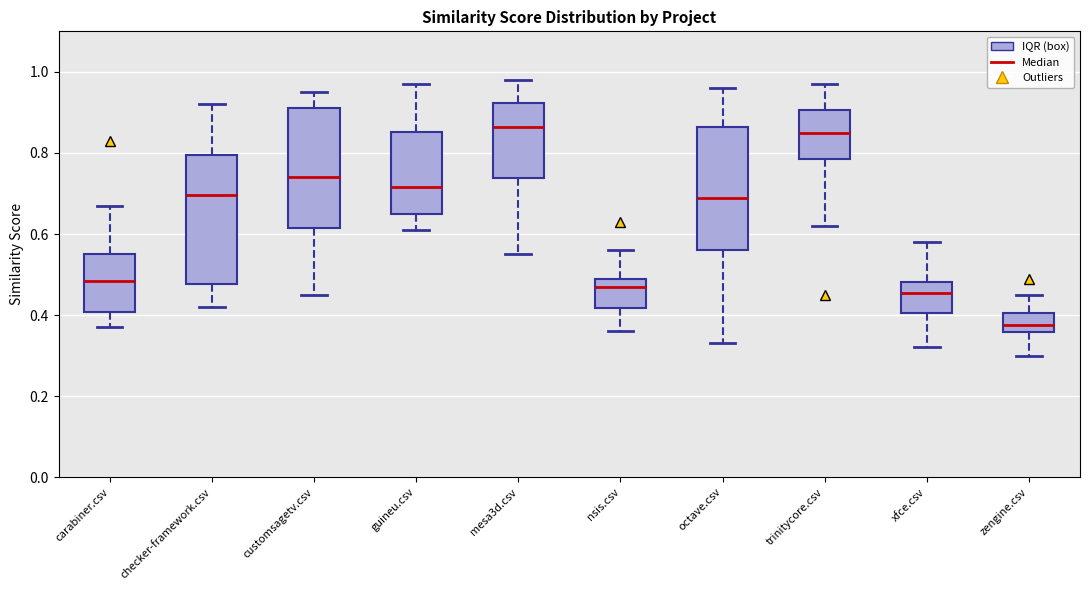

Reading left to right, read every box against the y-axis: the position of its median line, the range the box covers, and the ends of its whiskers. The values are not printed on the chart, so give them approximately, as read against the axis.

carabiner.csv: median 0.48, box 0.40 to 0.56, whiskers 0.38 to 0.68
checker-framework.csv: median 0.70, box 0.48 to 0.80, whiskers 0.42 to 0.92
customsagetv.csv: median 0.74, box 0.62 to 0.92, whiskers 0.46 to 0.96
guineu.csv: median 0.72, box 0.66 to 0.86, whiskers 0.62 to 0.98
mesa3d.csv: median 0.86, box 0.74 to 0.92, whiskers 0.56 to 0.98
nsis.csv: median 0.48, box 0.42 to 0.50, whiskers 0.36 to 0.56
octave.csv: median 0.70, box 0.56 to 0.86, whiskers 0.34 to 0.96
trinitycore.csv: median 0.86, box 0.78 to 0.90, whiskers 0.62 to 0.98
xfce.csv: median 0.46, box 0.40 to 0.48, whiskers 0.32 to 0.58
zengine.csv: median 0.38, box 0.36 to 0.40, whiskers 0.30 to 0.46